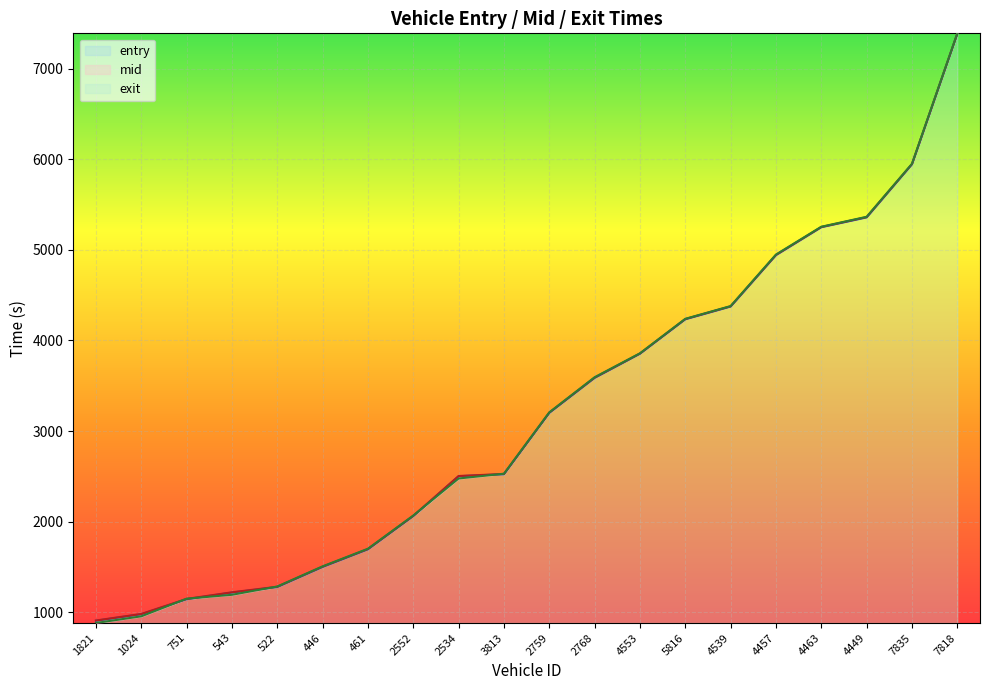

What is the label of the 10th point from the right?

2759